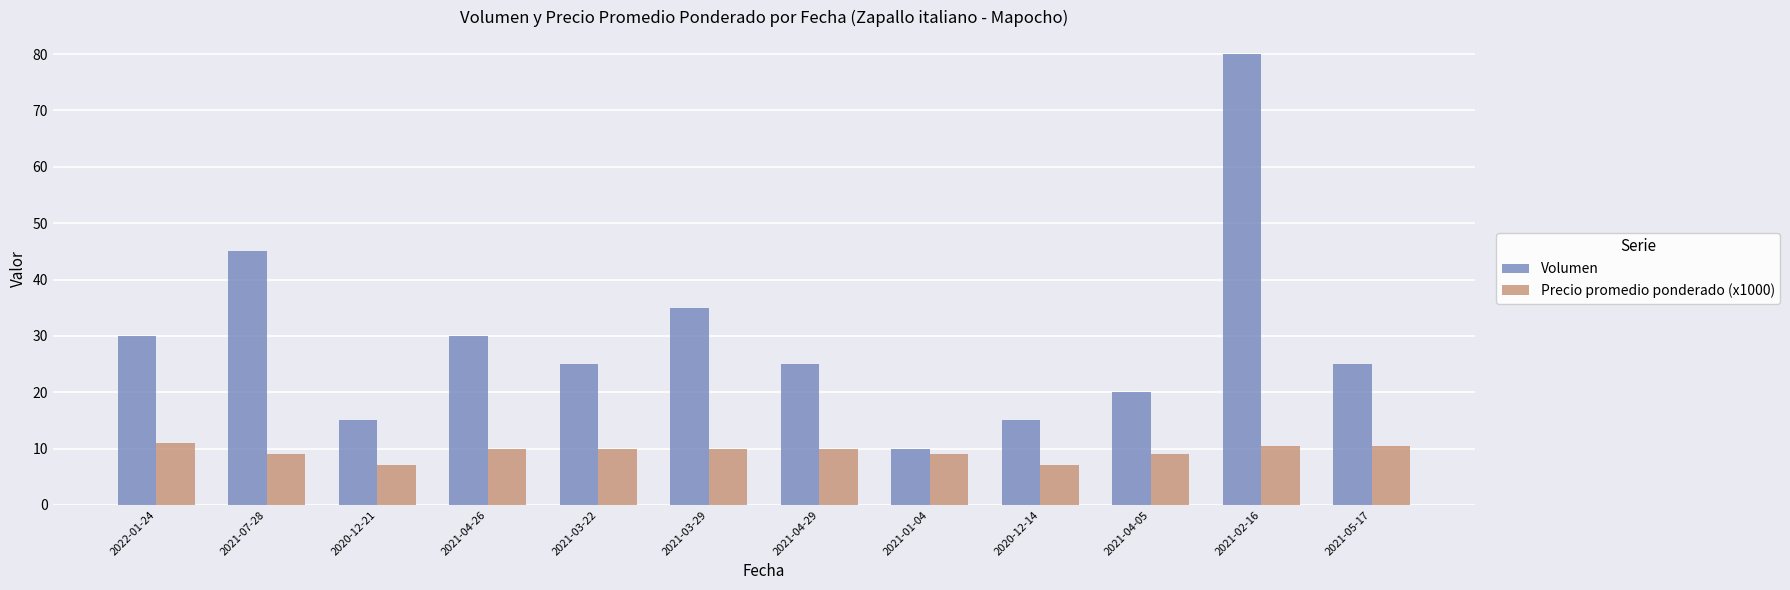

How many bars are there in each group?

2